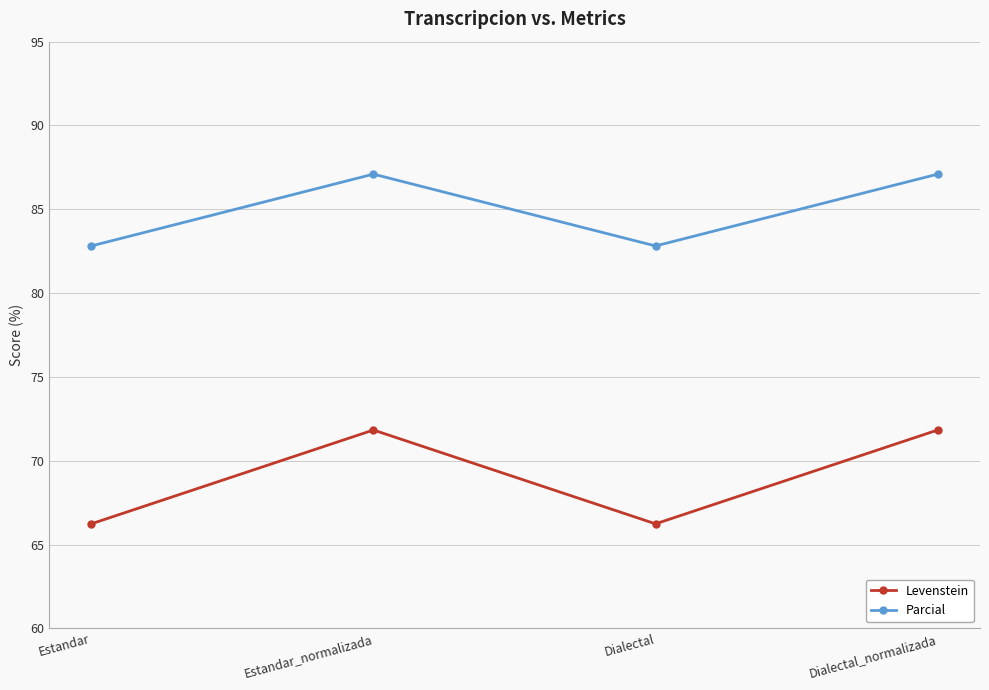

Is the value of Parcial at Estandar_normalizada greater than the value of Levenstein at Estandar_normalizada?

Yes